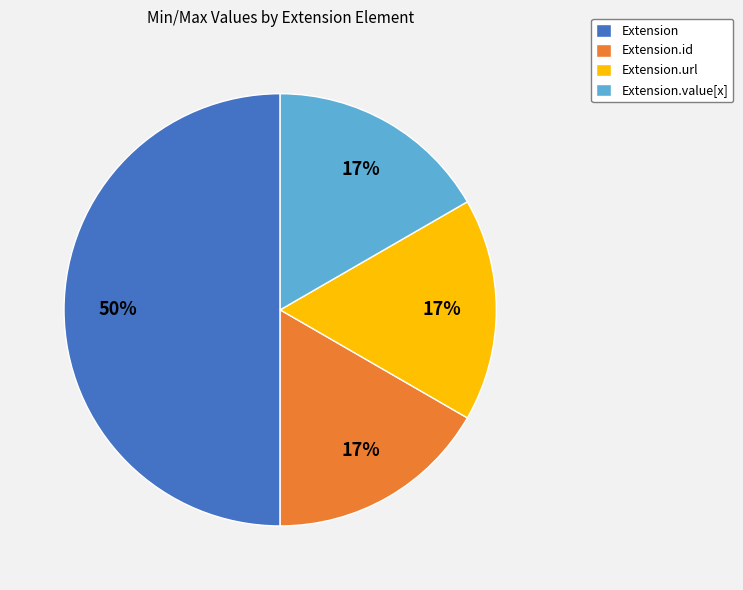

How many segments does this pie chart have?

4